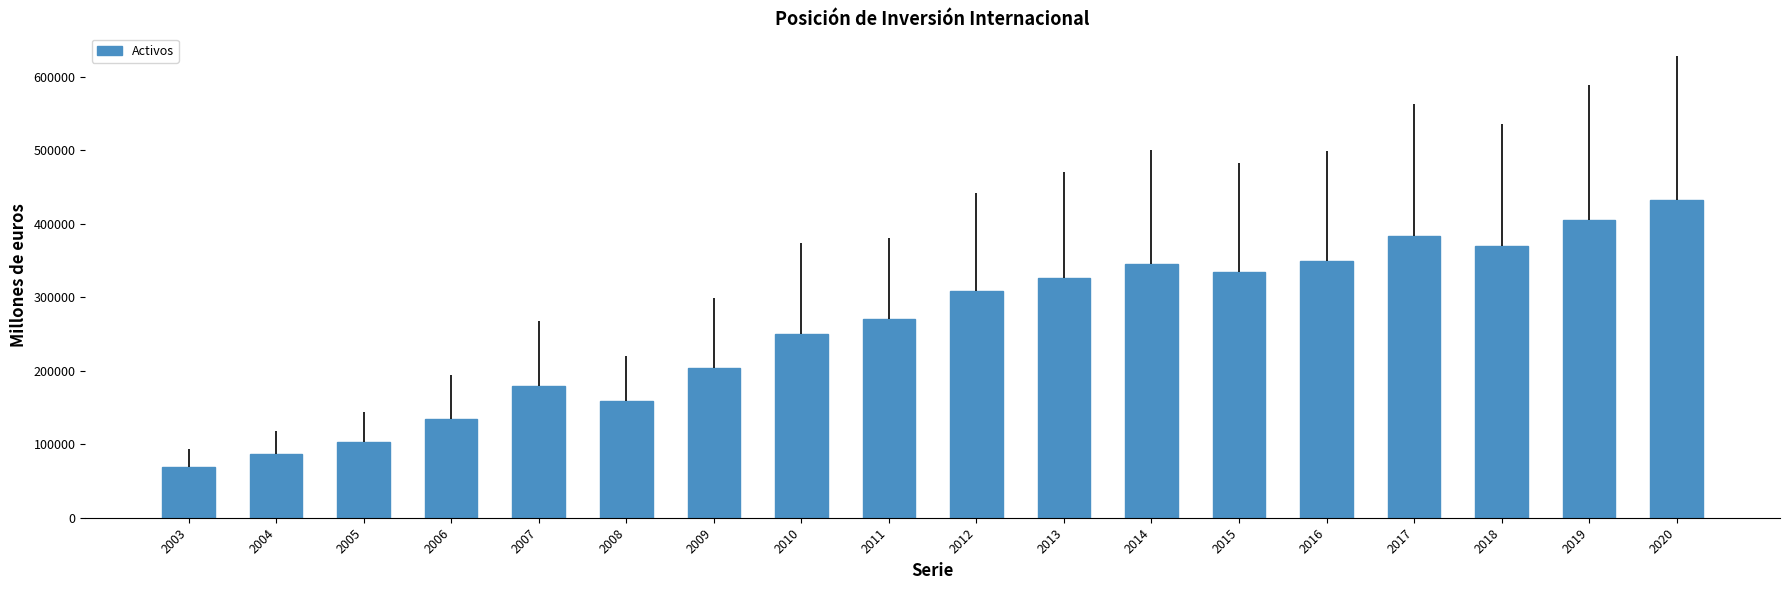

Does the chart contain stacked bars?

No